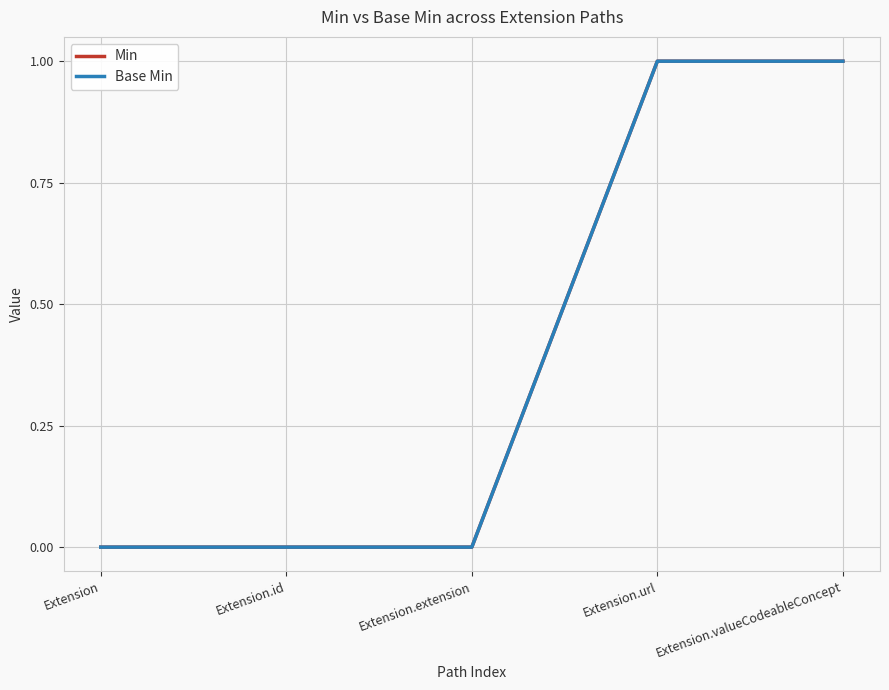

At which category does the chart reach its peak across all series?

Extension.url